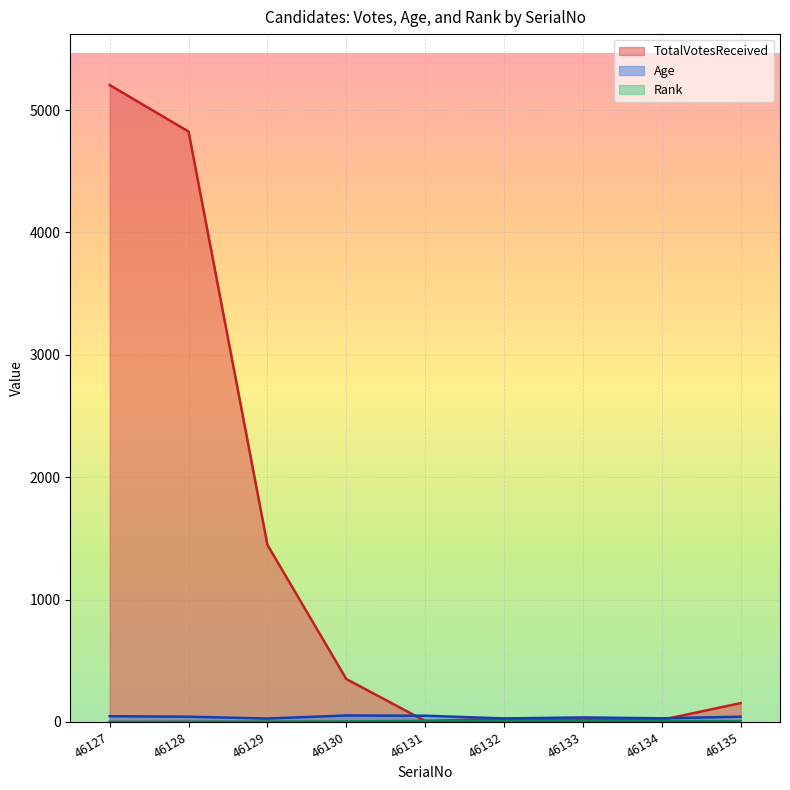

Which series has the largest range (max minus min)?

TotalVotesReceived